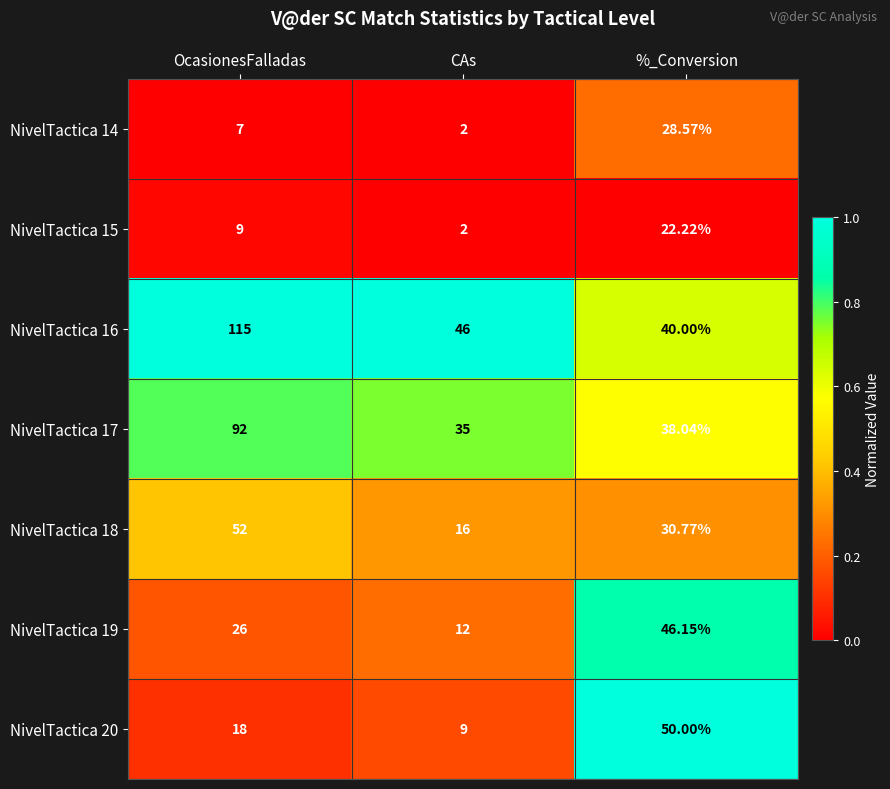

At which category does the chart reach its minimum across all series?

CAs